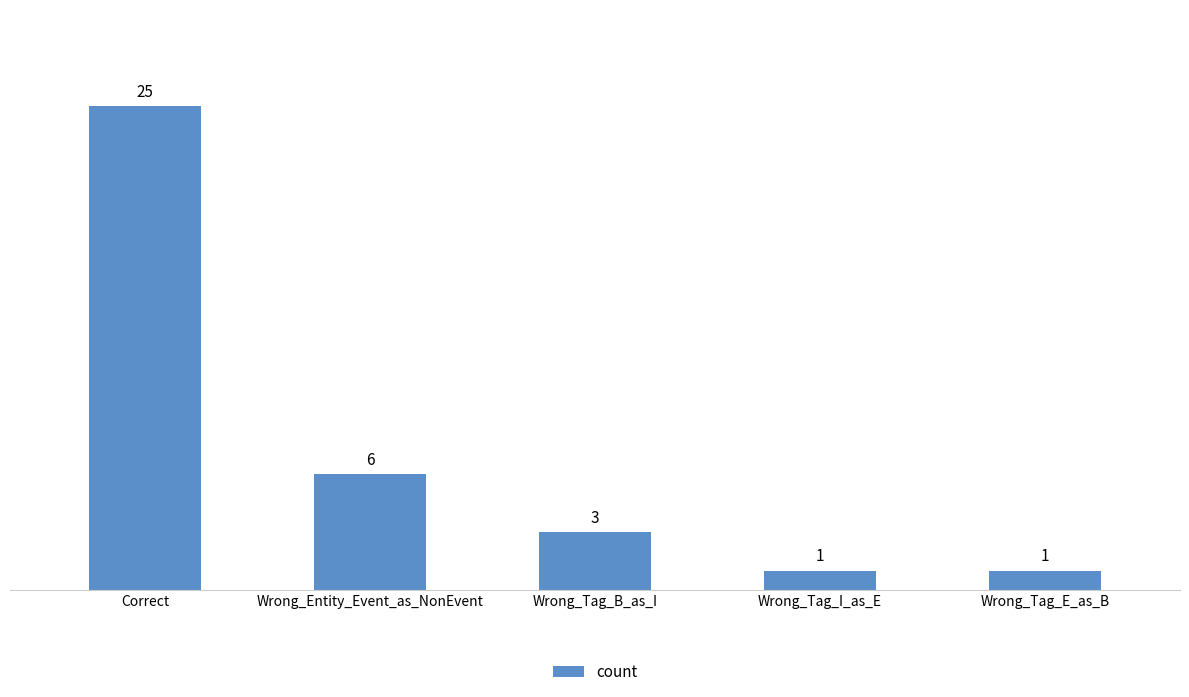

How many series are shown in this chart?

1